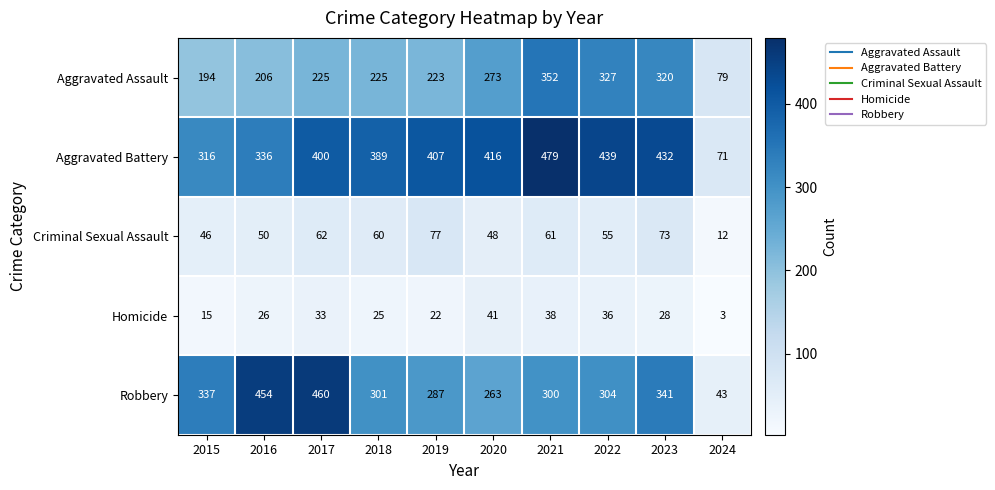

Which category has the highest value across all series?

2021